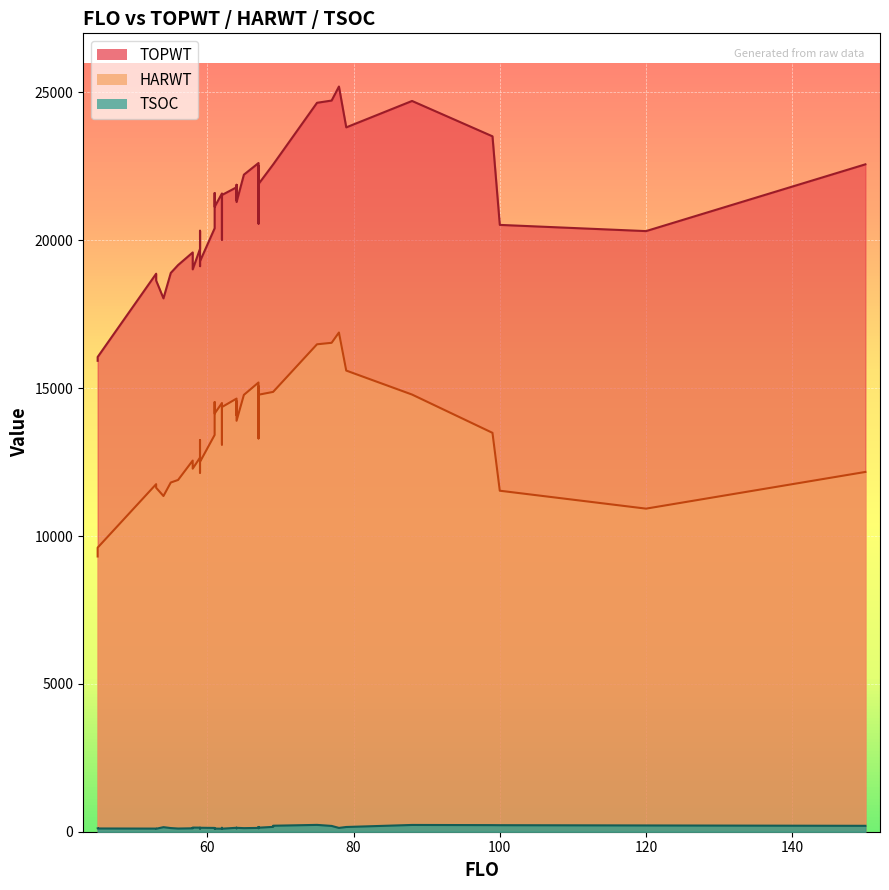

What is the value of the TSOC point at the 9th from the left?

121